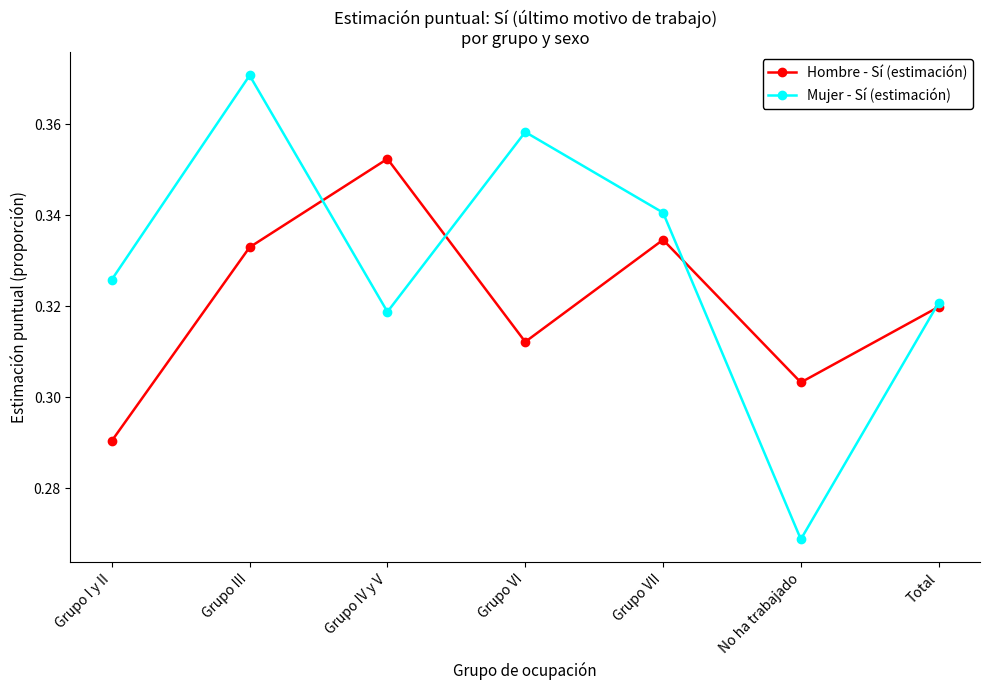

Rank the series by their maximum value, from highest to lowest.

Mujer - Sí (estimación), Hombre - Sí (estimación)